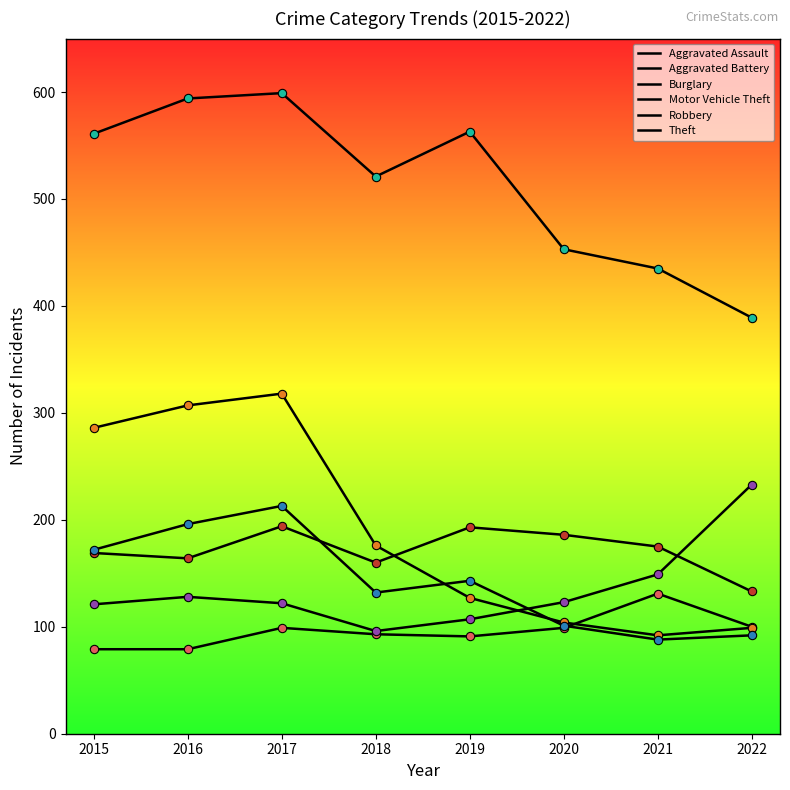

Is this an area chart (filled region under the line)?

No